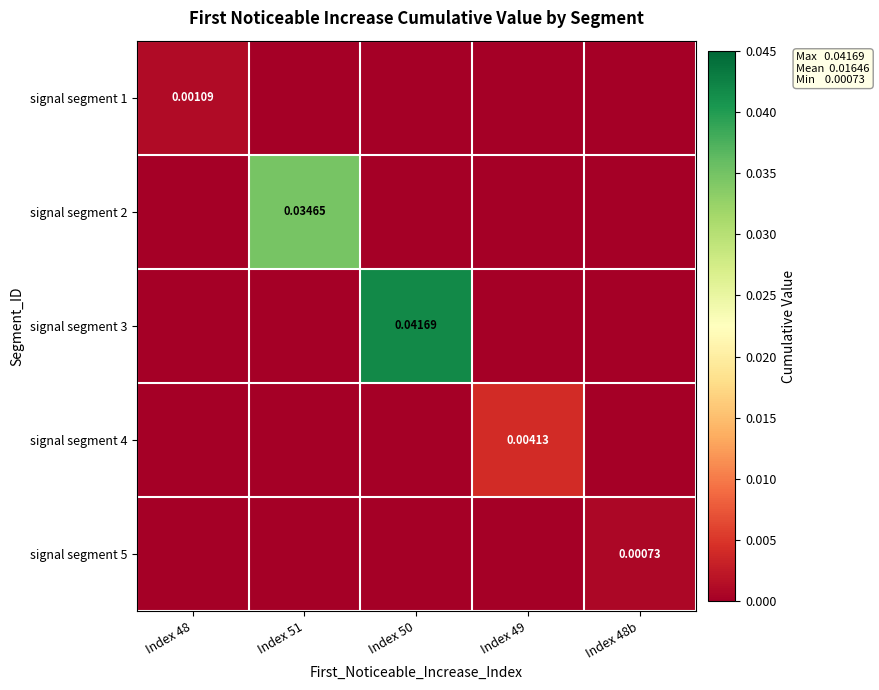

At which category does the chart reach its peak across all series?

Index 50